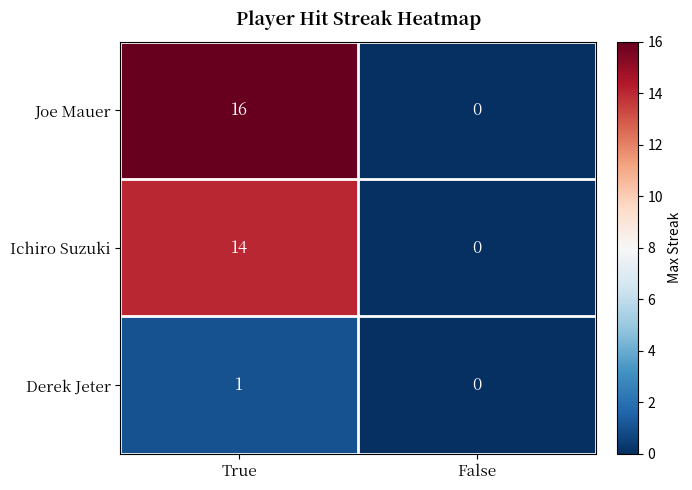

The value of Joe Mauer at True is 16. True or false?

True